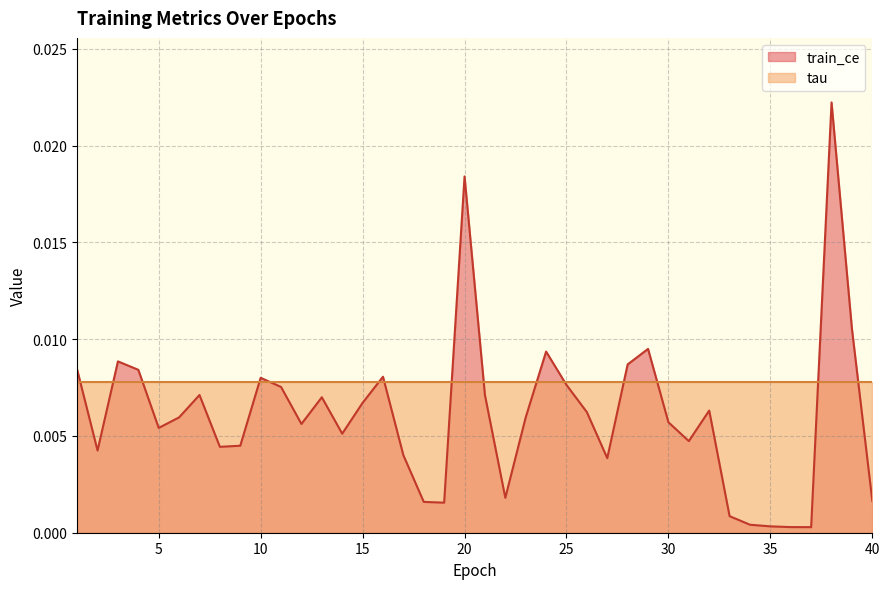

Which has a higher value, 25 or 31?

25